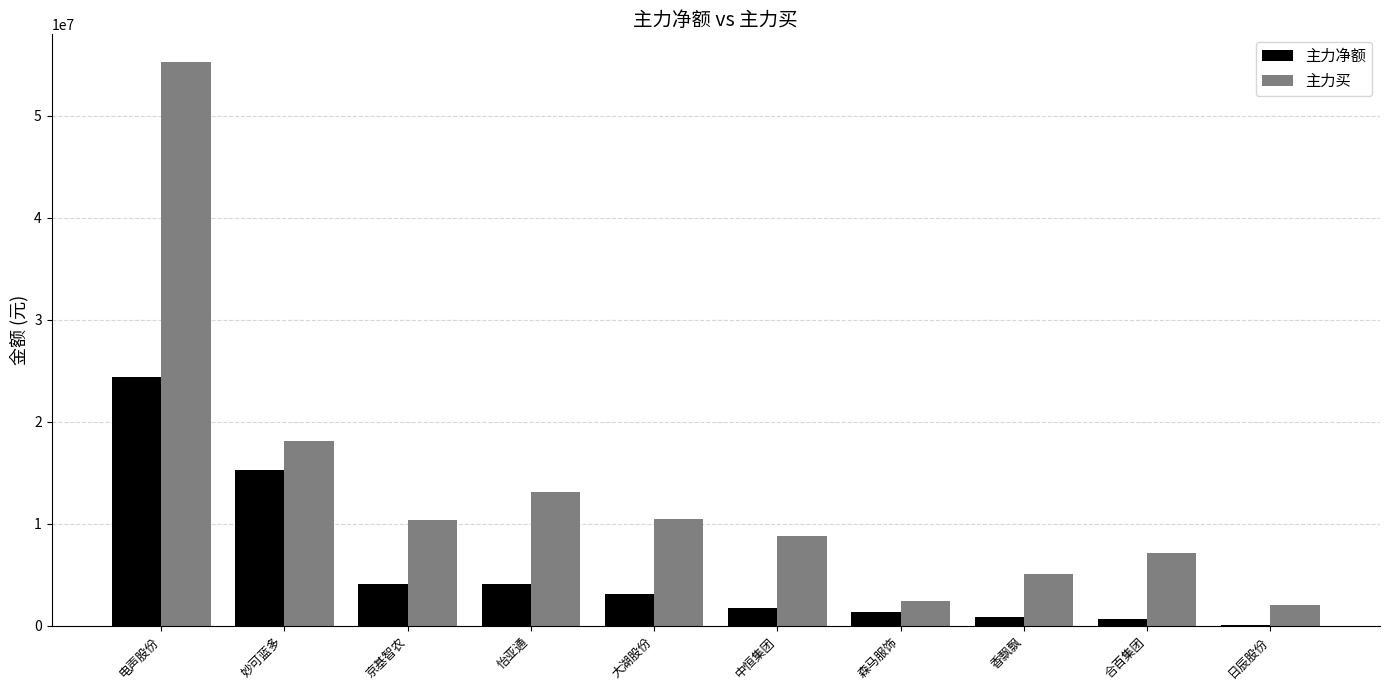

Is the value of 主力净额 at 合百集团 greater than the value of 主力买 at 怡亚通?

No